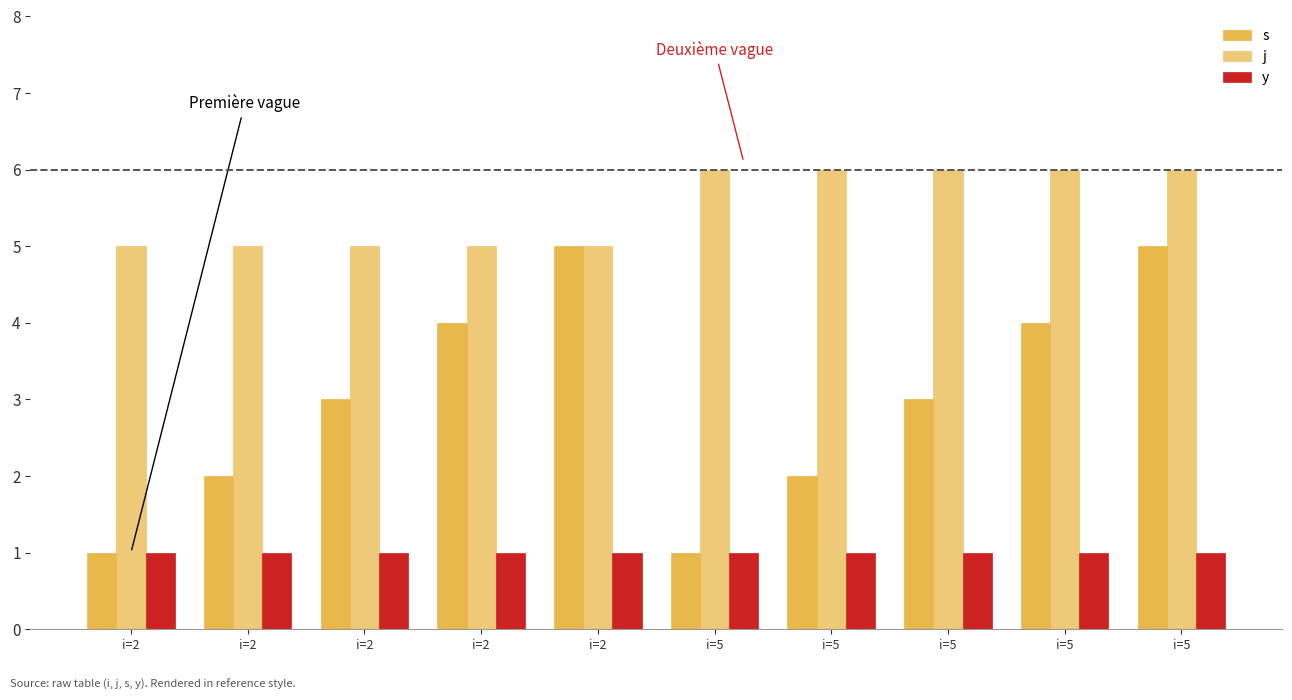

Is it true that s equals 3 at i=5?

True